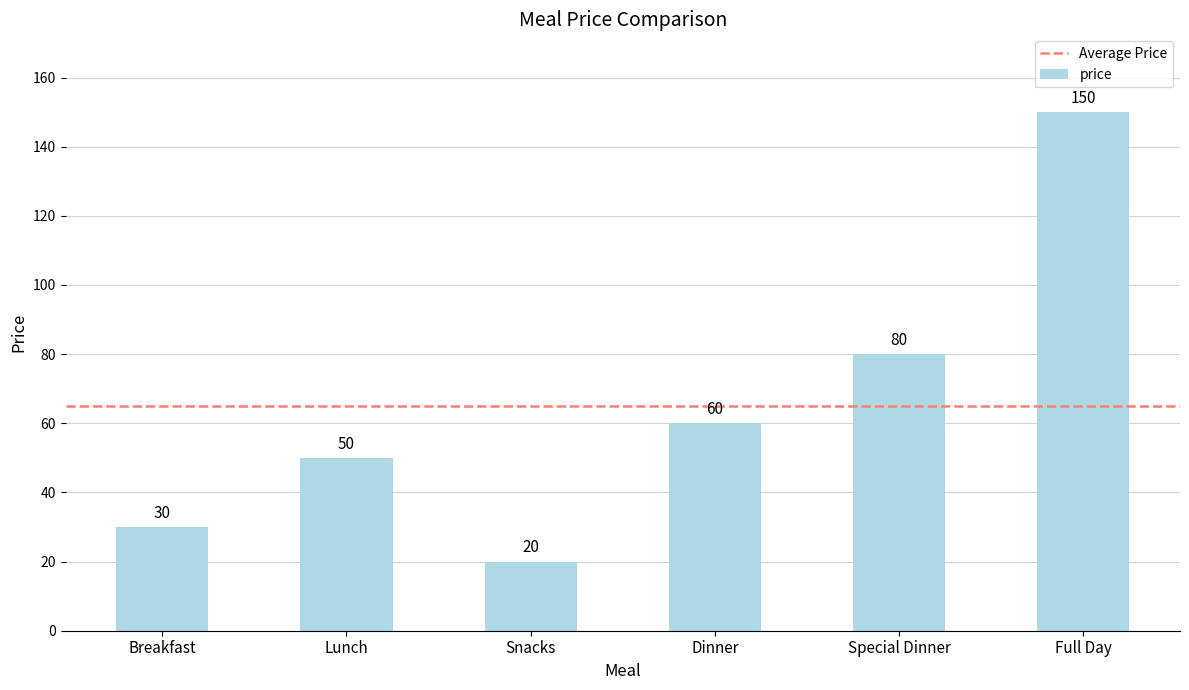

Which label corresponds to the smallest value in the chart?

Snacks